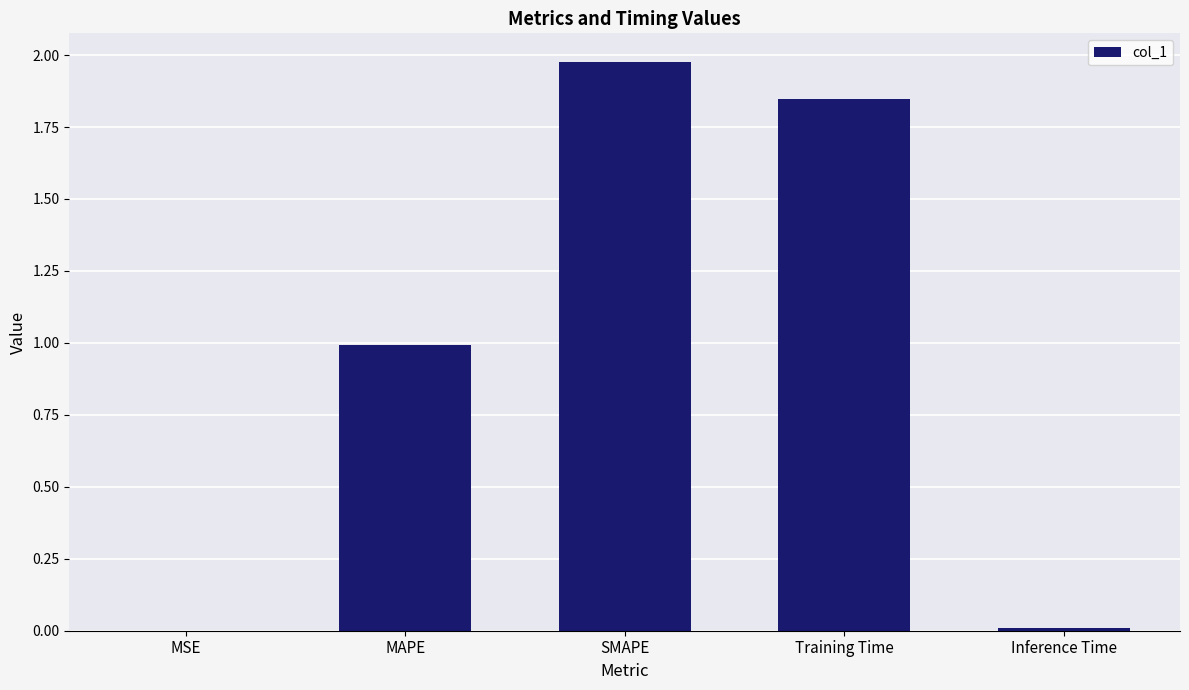

What is the sum of all values?

4.8